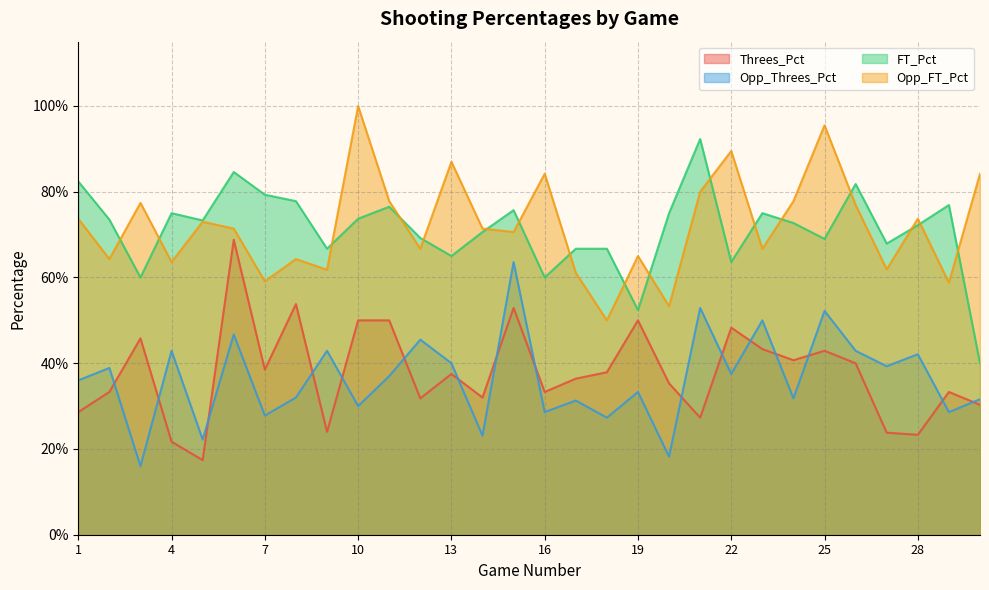

Rank the categories by Opp_Threes_Pct value from lowest to highest.

3, 20, 5, 14, 18, 7, 16, 29, 10, 17, 30, 24, 8, 19, 1, 11, 22, 2, 27, 13, 28, 4, 9, 26, 12, 6, 23, 25, 21, 15